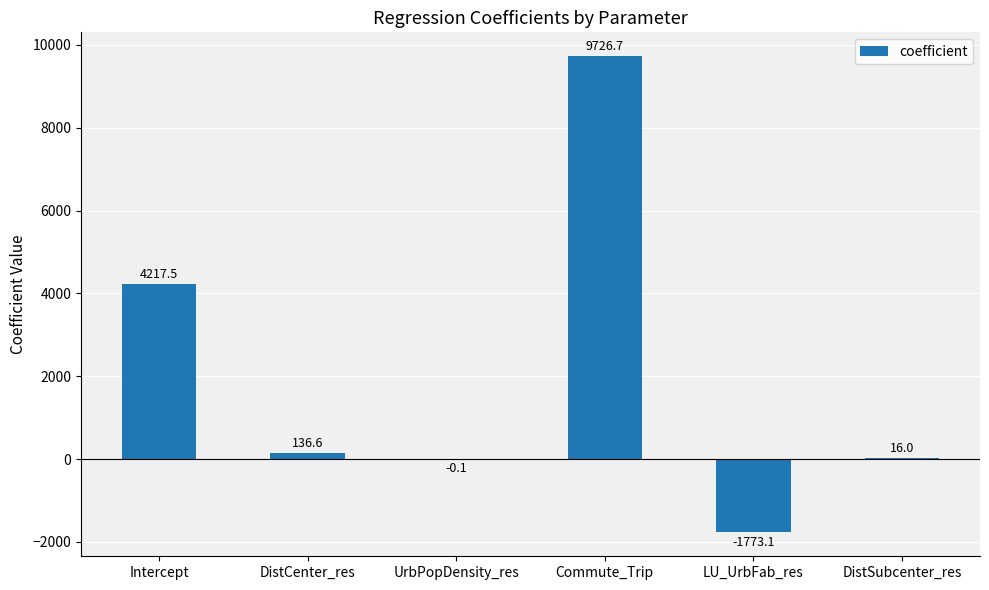

What is the change in value from Intercept to UrbPopDensity_res?

-4217.6